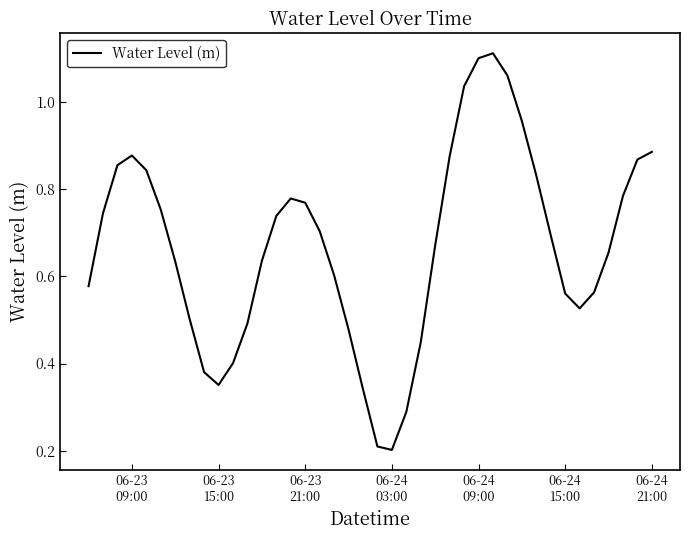

Reading left to right, list all the values displayed in this chart.

0.6	0.7	0.9	0.9	0.8	0.8	0.6	0.5	0.4	0.4	0.4	0.5	0.6	0.7	0.8	0.8	0.7	0.6	0.5	0.3	0.2	0.2	0.3	0.4	0.7	0.9	1.0	1.1	1.1	1.1	1.0	0.8	0.7	0.6	0.5	0.6	0.7	0.8	0.9	0.9